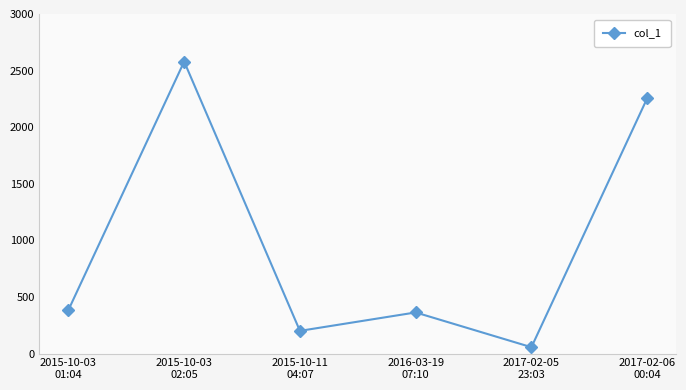

At which category does the data reach its first local valley?

2015-10-11
04:07